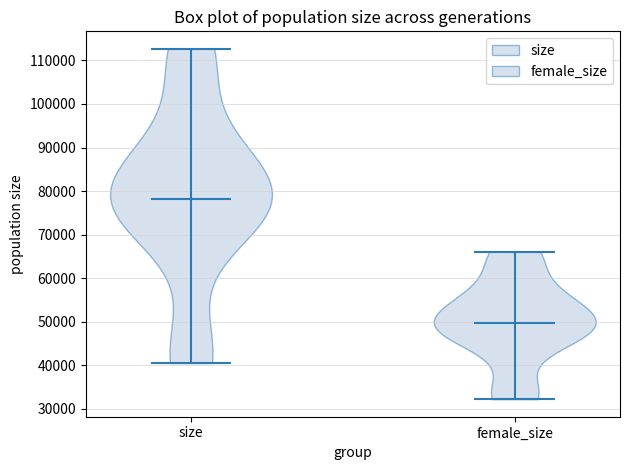

Reading left to right, read every violin against the y-axis: where its median line is, and the lowest and highest points it reaches. The values are not printed on the chart, so give them approximately, as read against the axis.

size: median line 78000, lowest point 41000, highest point 113000
female_size: median line 50000, lowest point 32000, highest point 66000